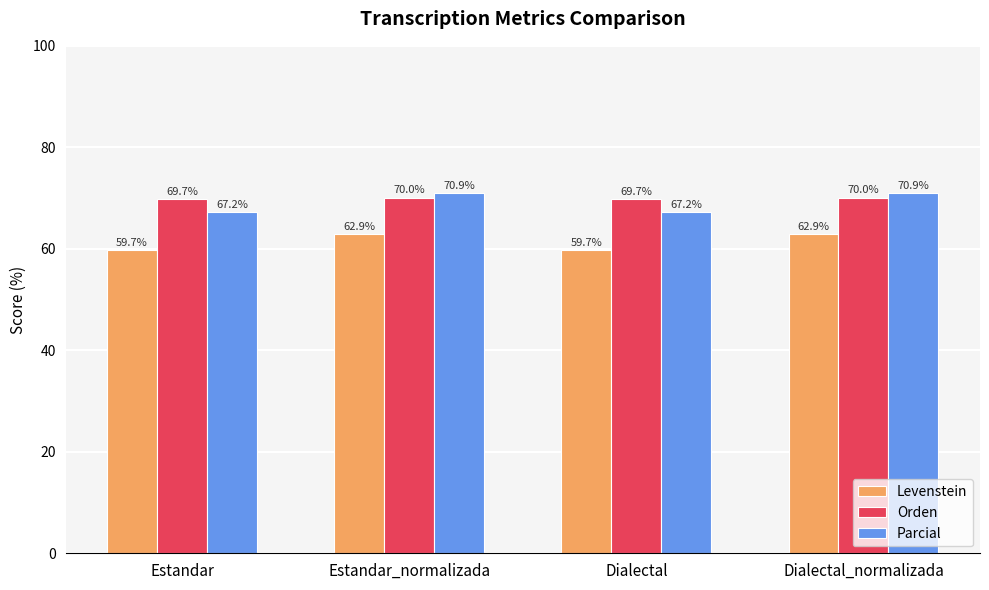

What is the maximum value shown in the chart?

70.9